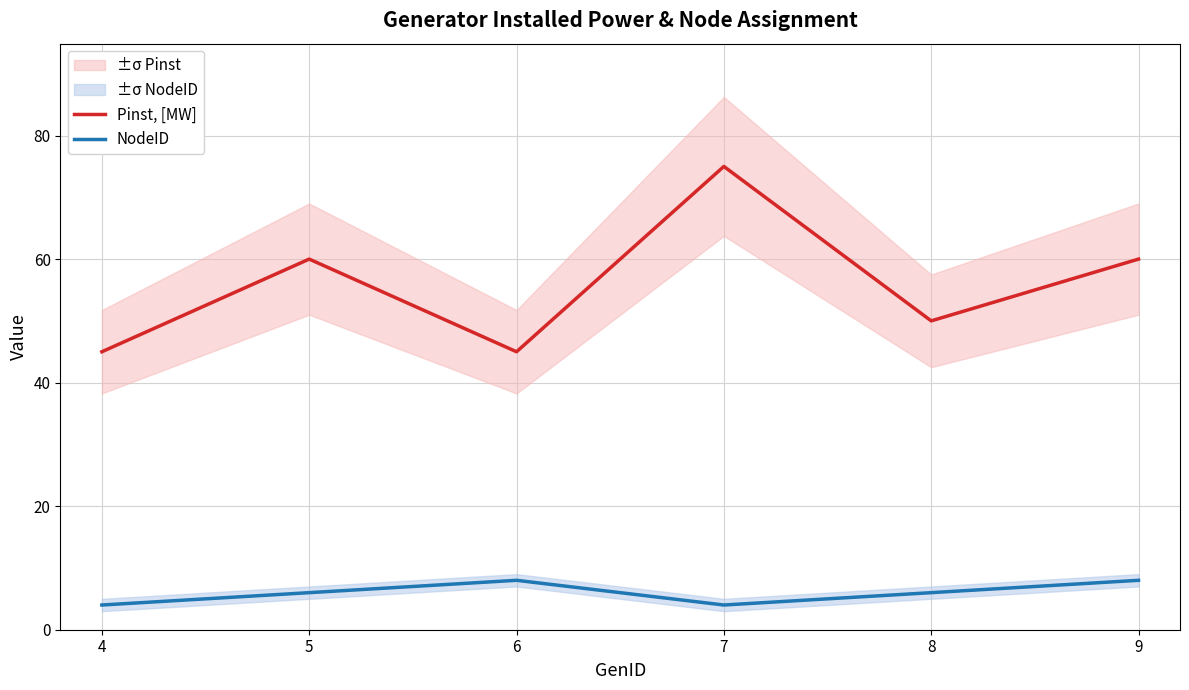

List the series in order of their overall mean, lowest first.

NodeID, Pinst, [MW]